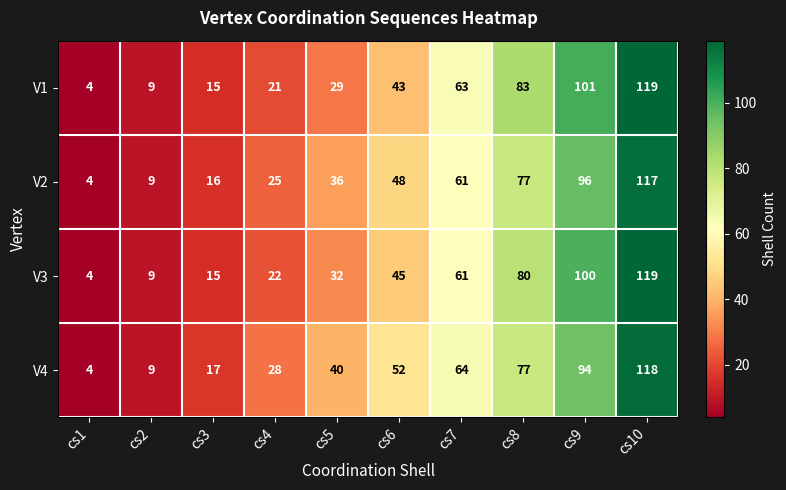

The V4 series shows 17 at cs3. True or false?

True